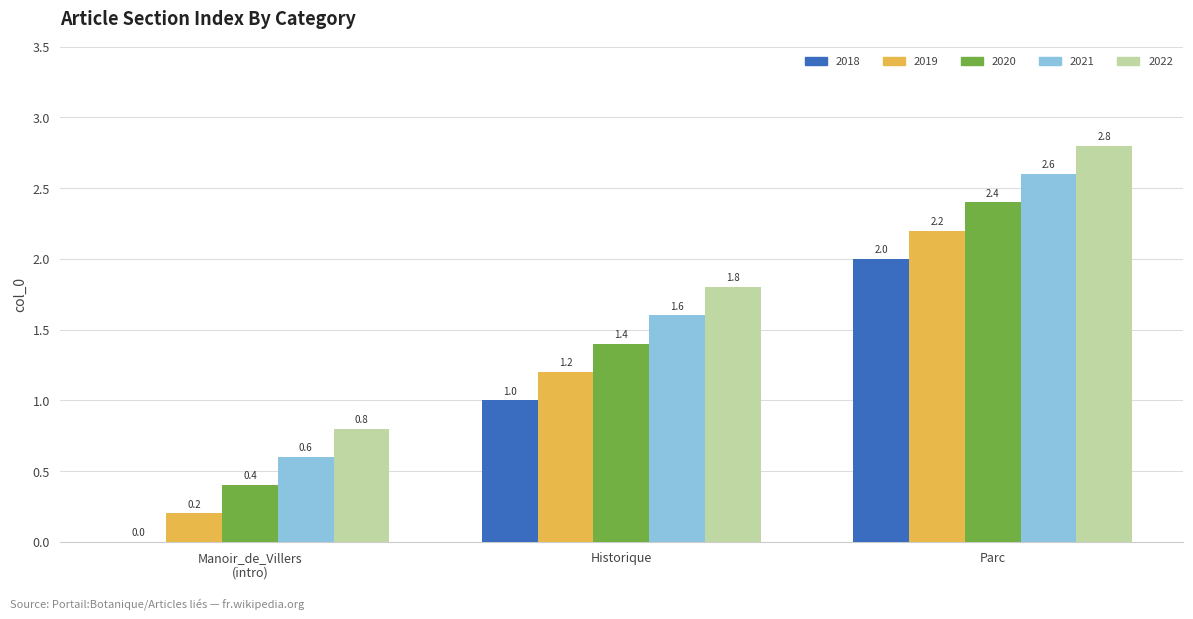

Which category has the highest value in the 2021 series?

Parc